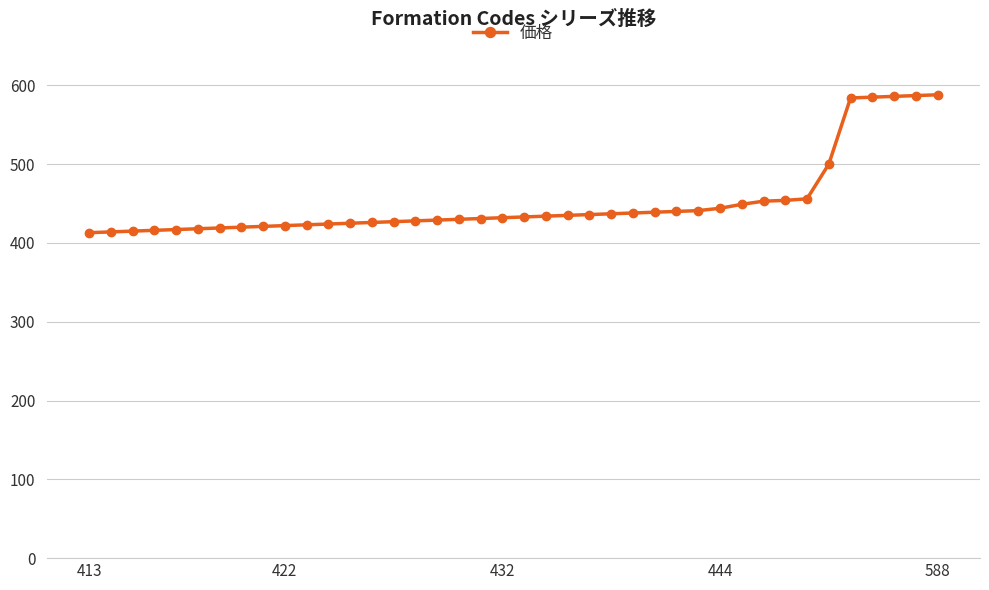

What is the minimum value shown in the chart?

413